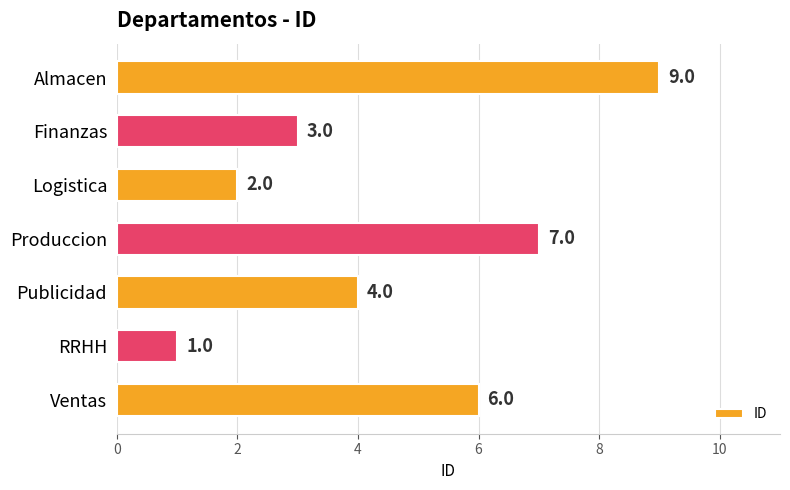

How many data points does each series have?

7